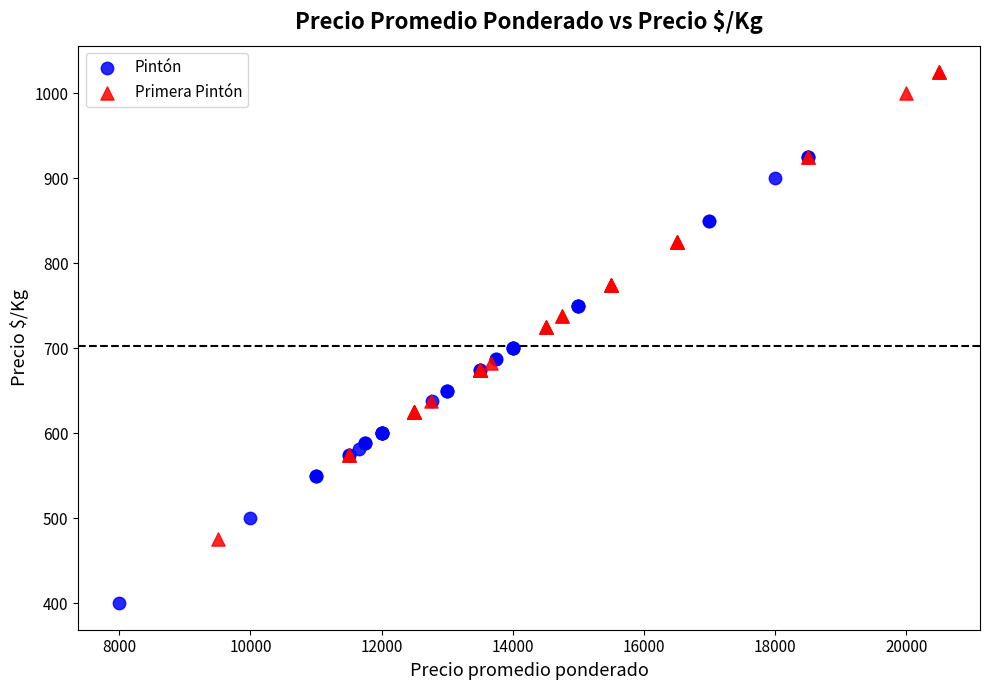

Which series reaches the minimum Y coordinate?

Pintón